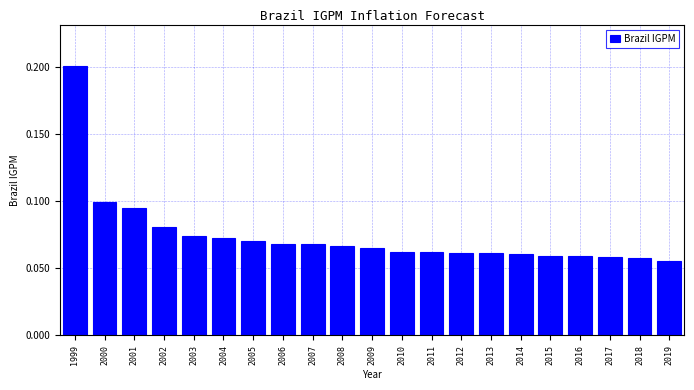

Which category has the highest value across all series?

1999